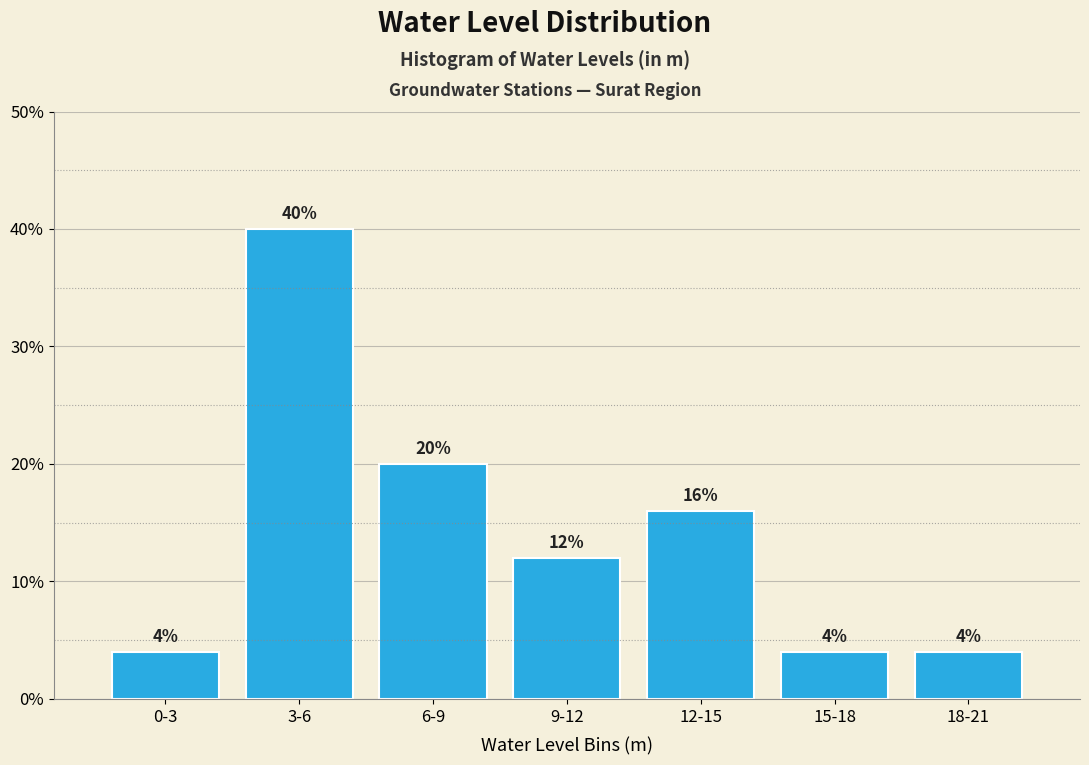

Reading left to right, extract all data points from this chart.

4	40	20	12	16	4	4